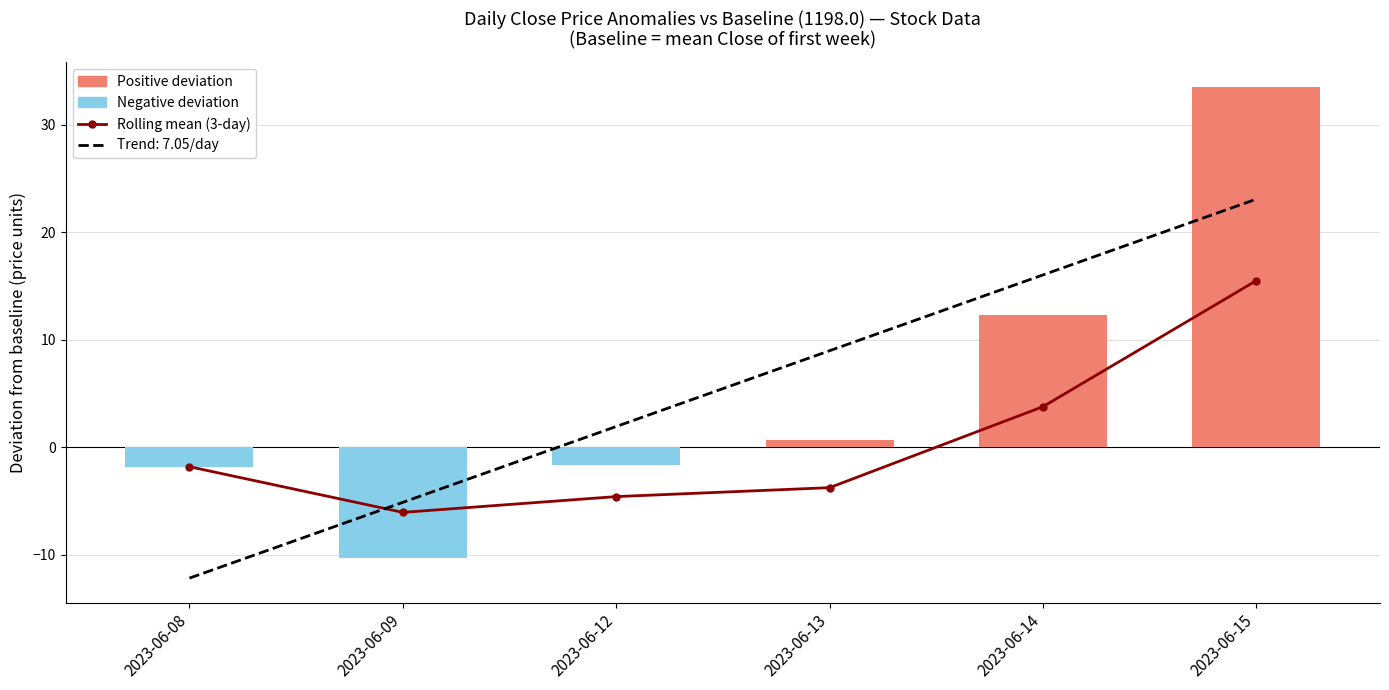

Rank the categories by Rolling mean (3-day) value from highest to lowest.

2023-06-15, 2023-06-14, 2023-06-08, 2023-06-13, 2023-06-12, 2023-06-09